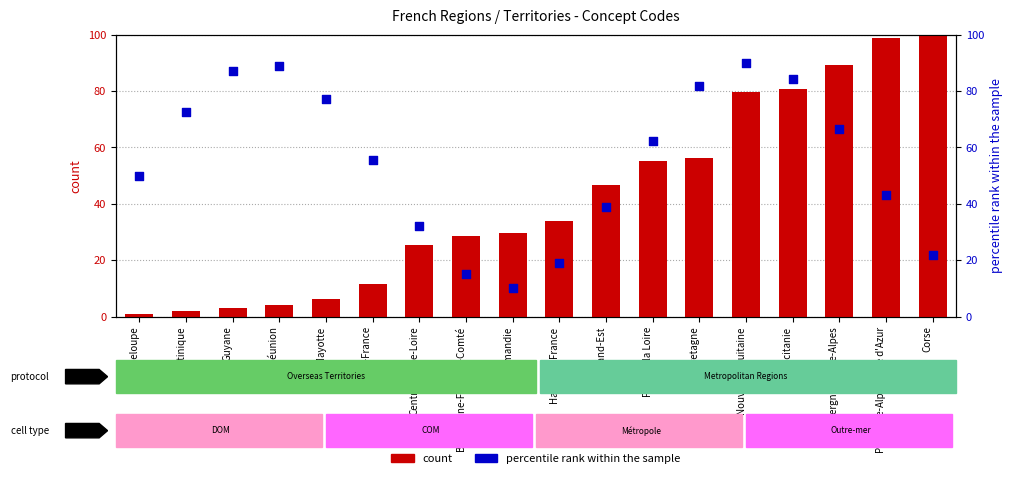

At which category is the sum across all series the highest?

Nouvelle-Aquitaine